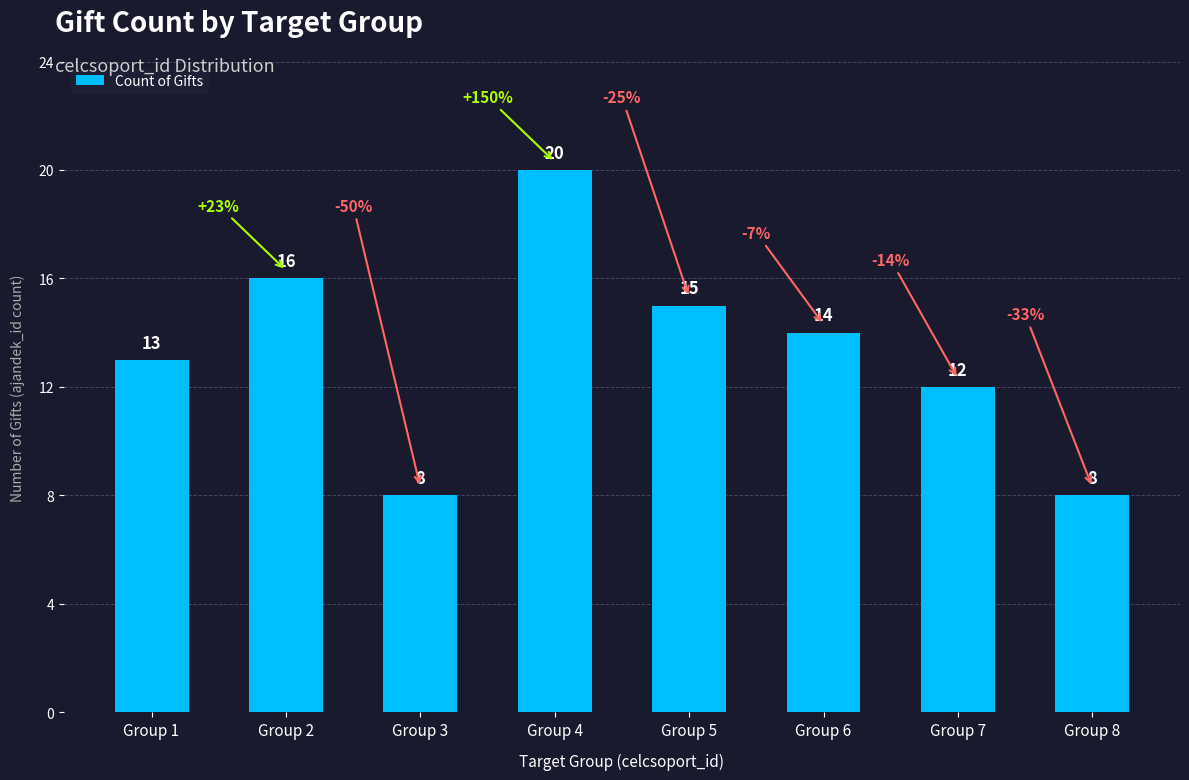

Reading left to right, list all the values displayed in this chart.

Group 1=13	Group 2=16	Group 3=8	Group 4=20	Group 5=15	Group 6=14	Group 7=12	Group 8=8